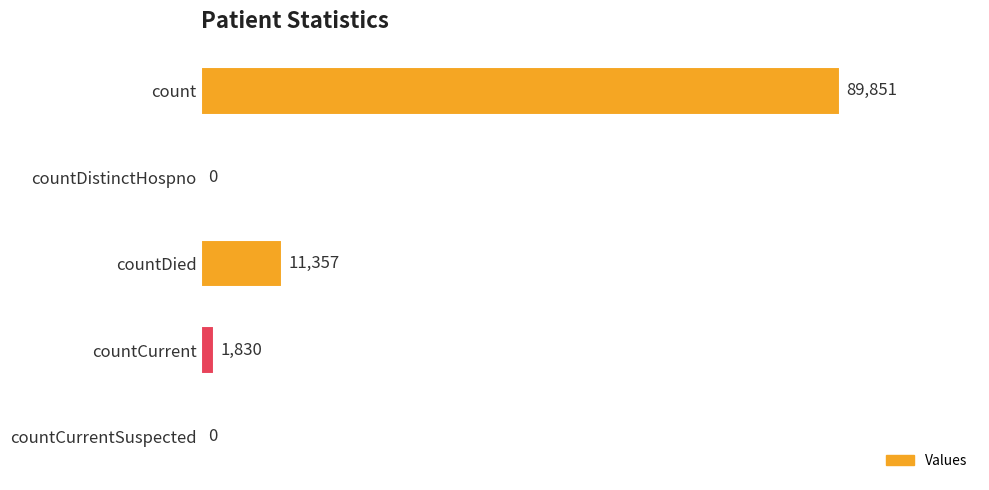

What is the sum of all values?

103038